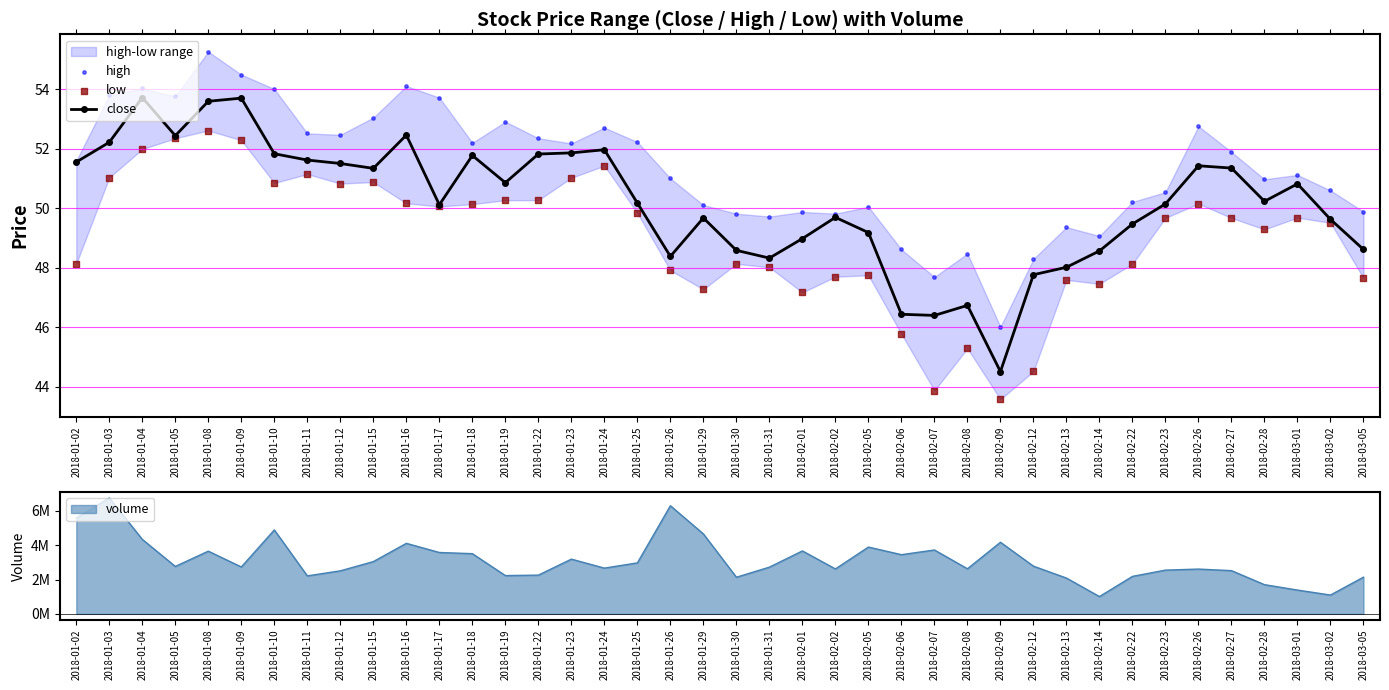

At which category does close reach its first local valley?

2018-01-05